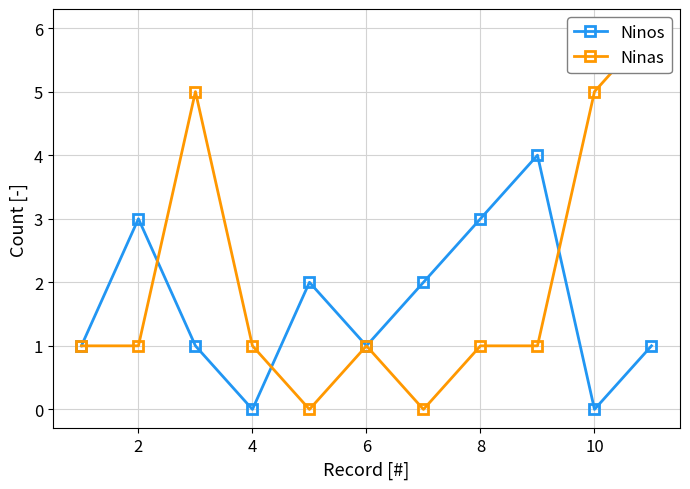

Which series has the largest total across all categories?

Ninas